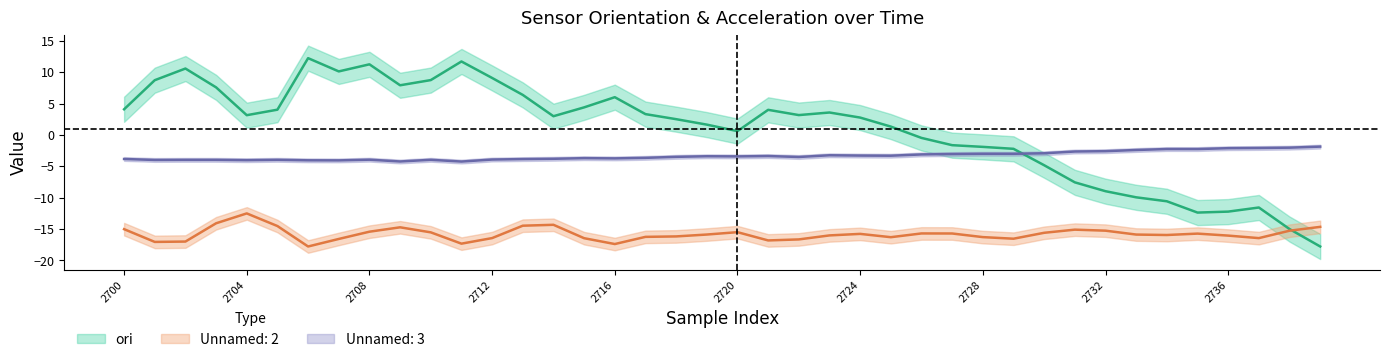

List the series in order of their peak value, lowest first.

Unnamed: 2, Unnamed: 3, ori